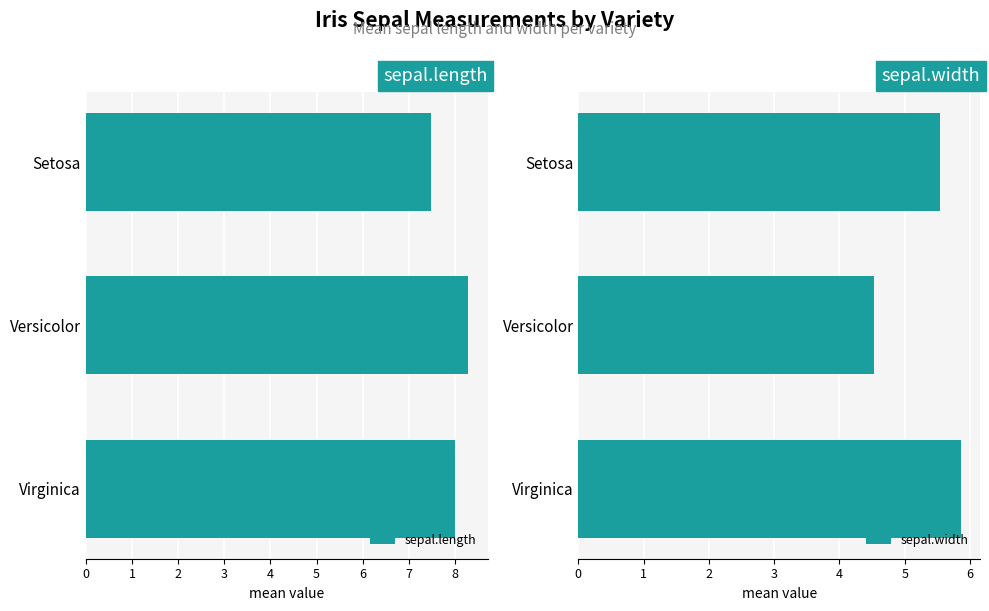

What is the value of the sepal.width bar at the 2nd from the left?

4.5